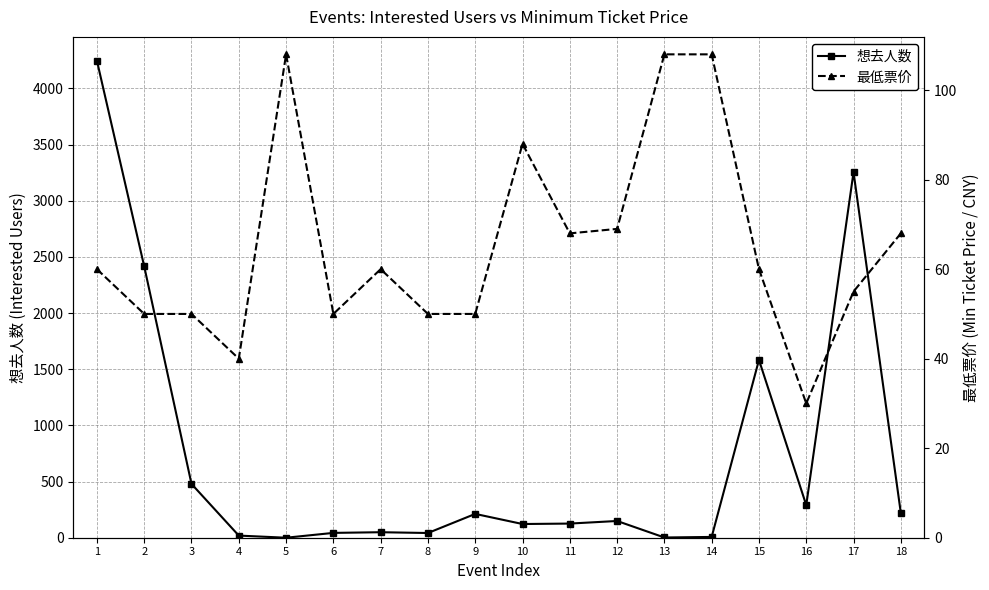

The 最低票价 series shows 60 at 15. True or false?

True